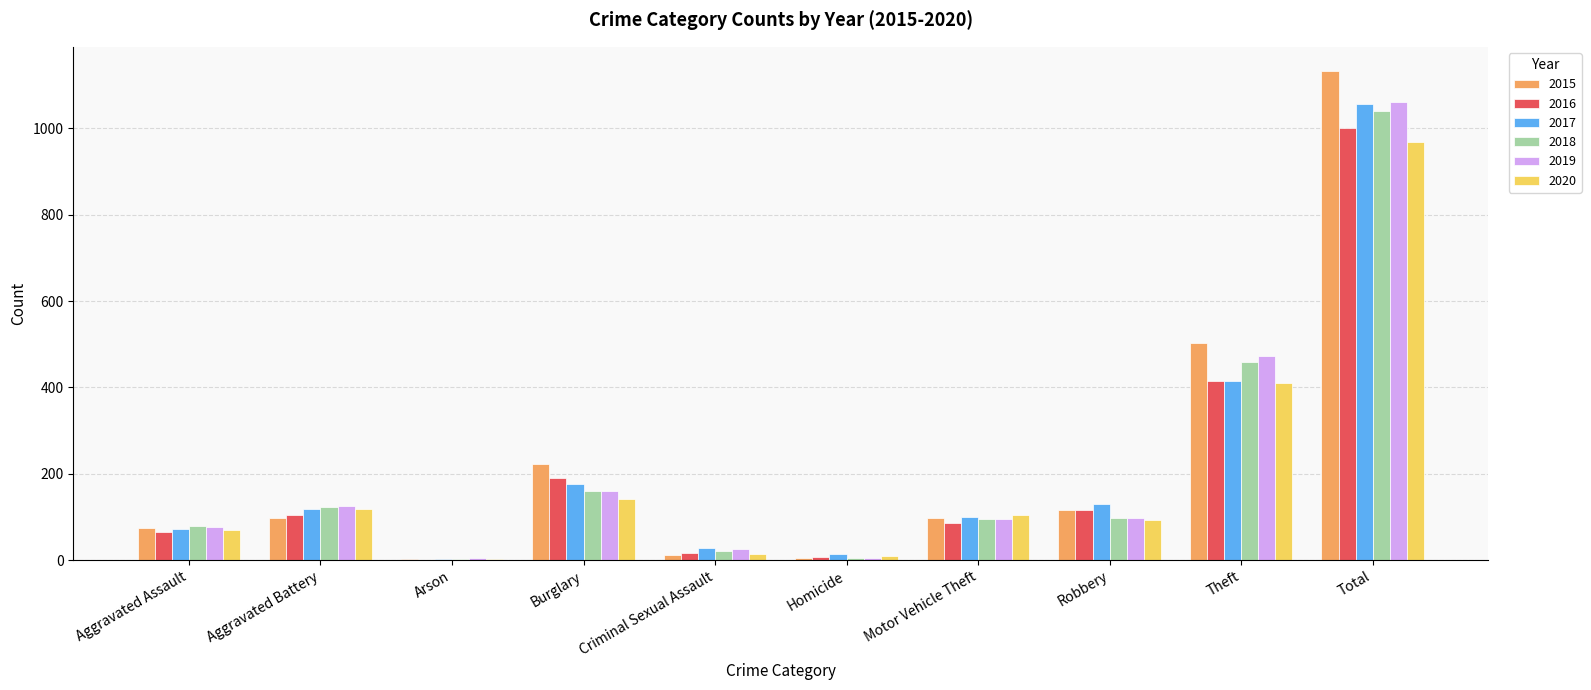

At which label does 2020 first exceed 105?

Aggravated Battery